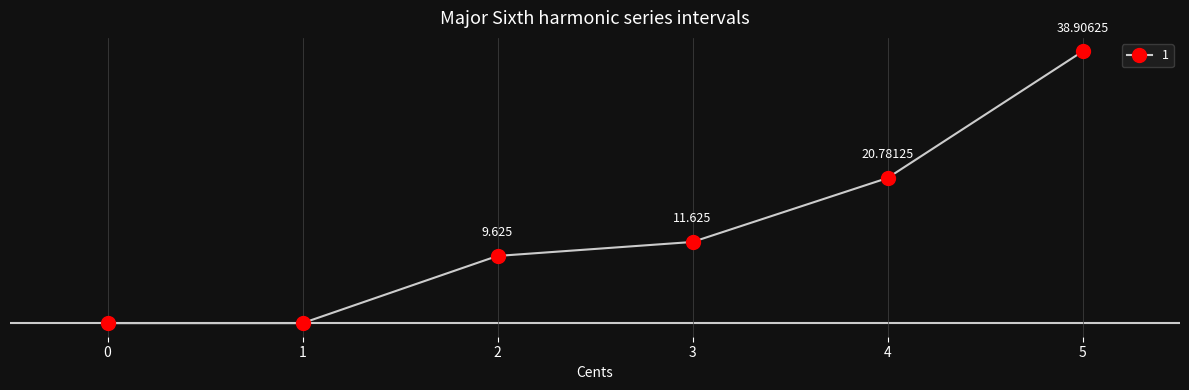

True or false: the data has more than 2 interior local peaks.

False